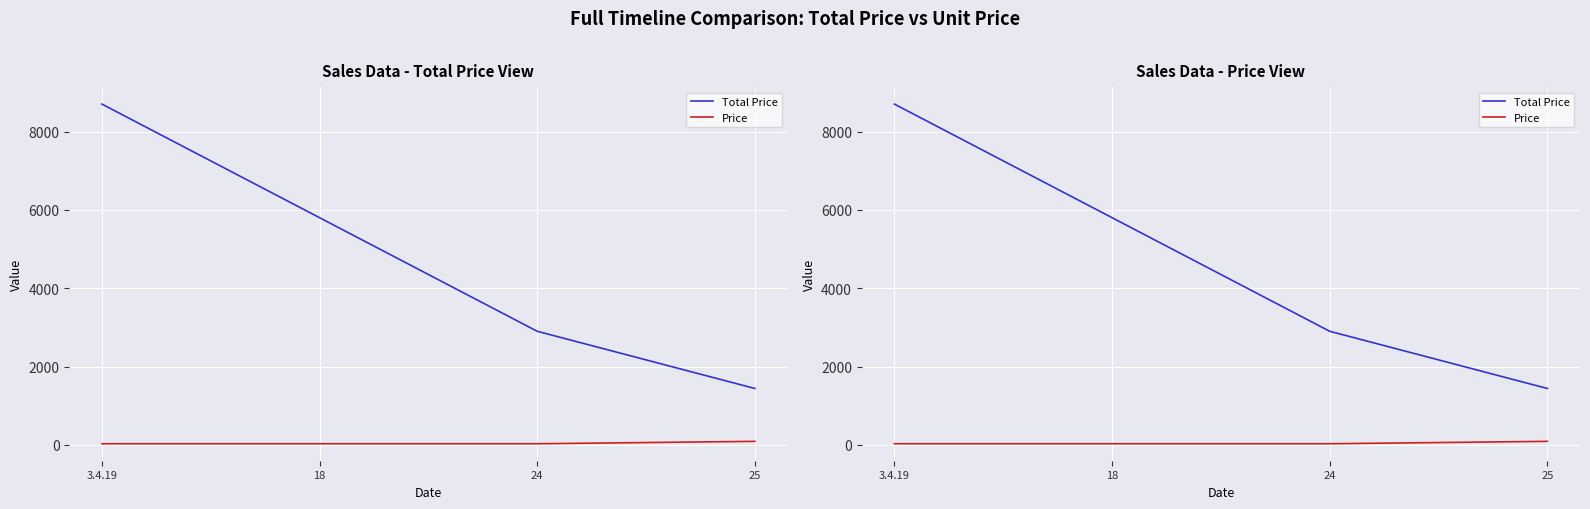

At which label does Price reach its minimum?

3.4.19